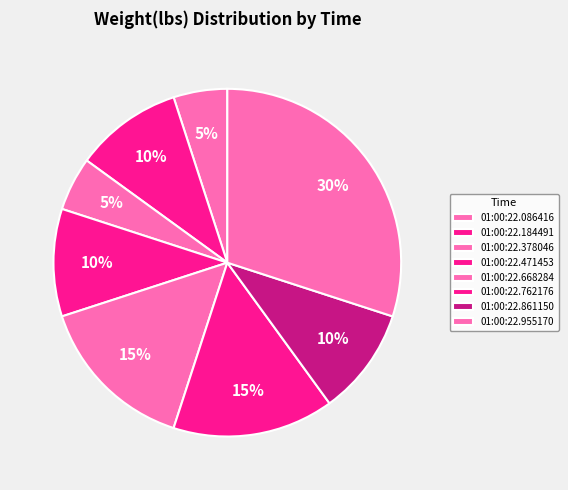

True or false: 01:00:22.762176 accounts for 29% of the total.

False